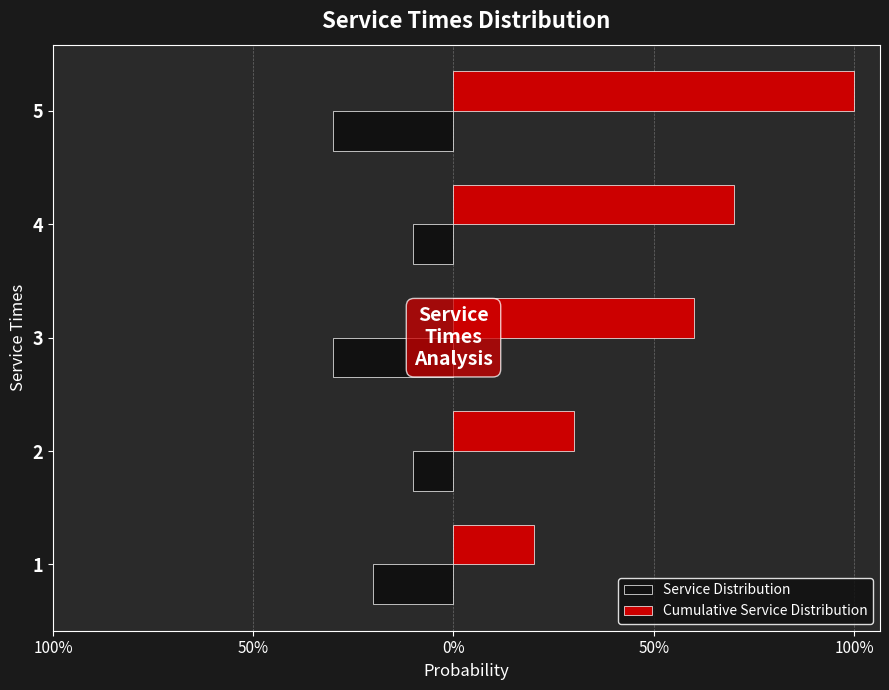

What is the minimum value for Service Distribution?

-0.3